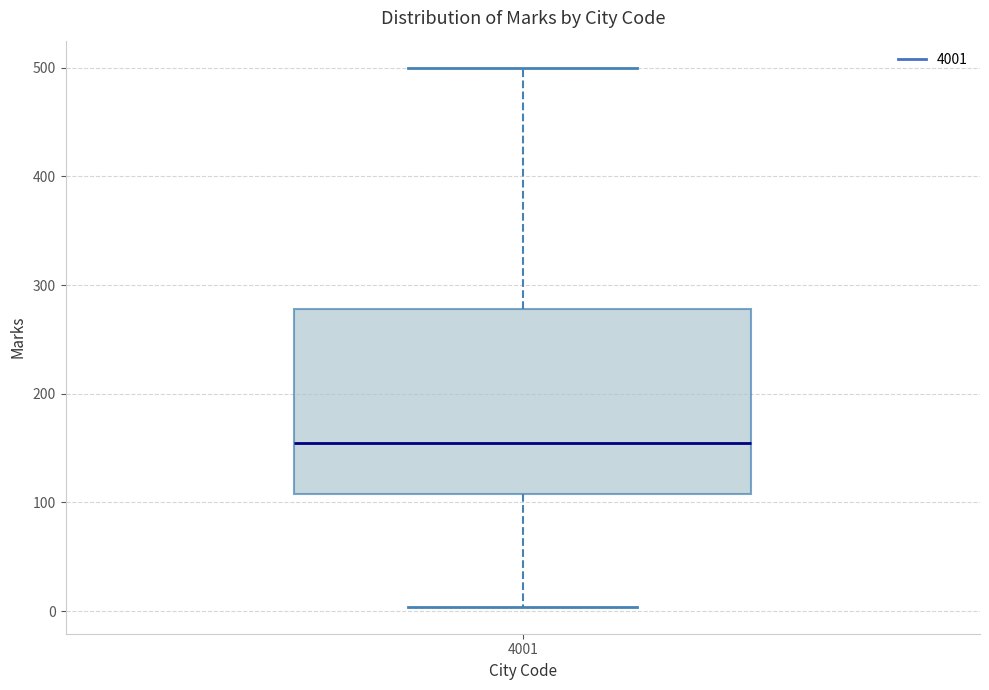

Read this box plot against the y-axis: the position of the median line, the range covered by the box, and the ends of both whiskers. The values are not printed on the chart, so give them approximately, as read against the axis.

median 150, box 110 to 280, whiskers 0 to 500